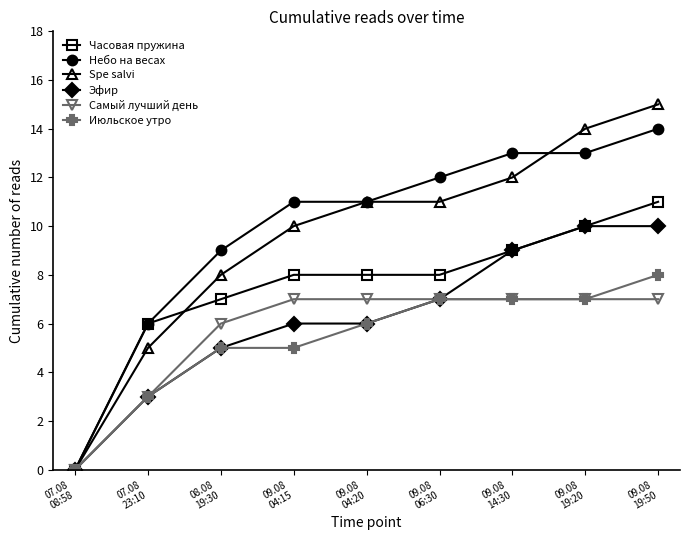

How many distinct data groups are displayed?

6